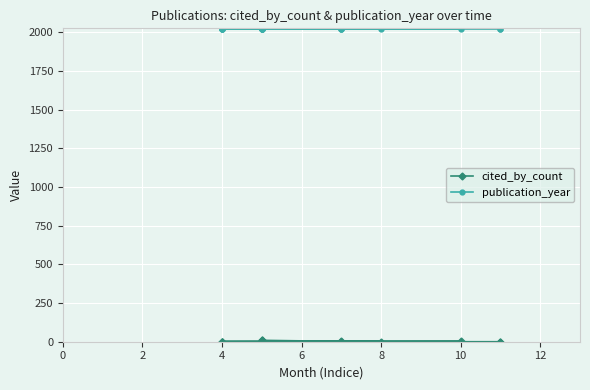

The value of cited_by_count at 8 is 2. True or false?

False